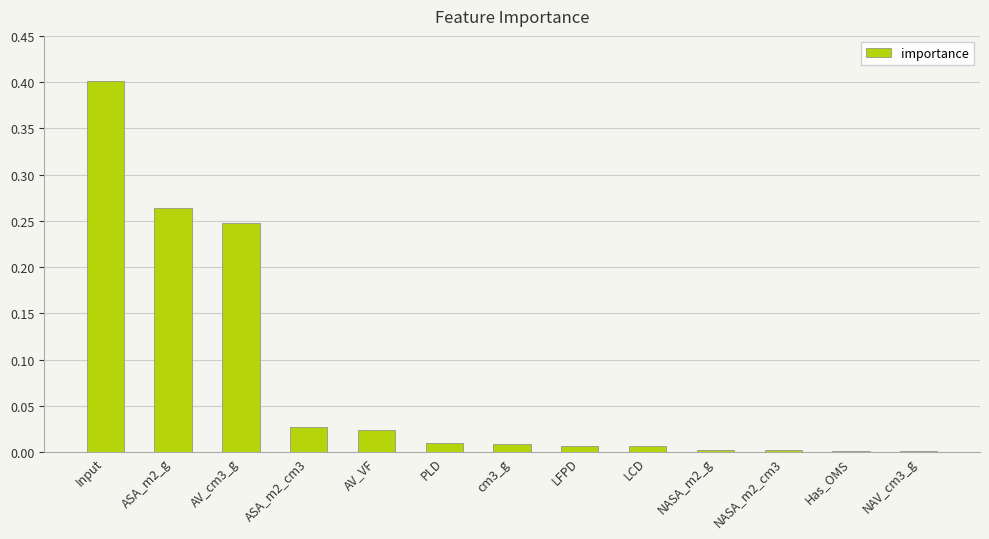

Is it true that the value at PLD is 0.0?

True